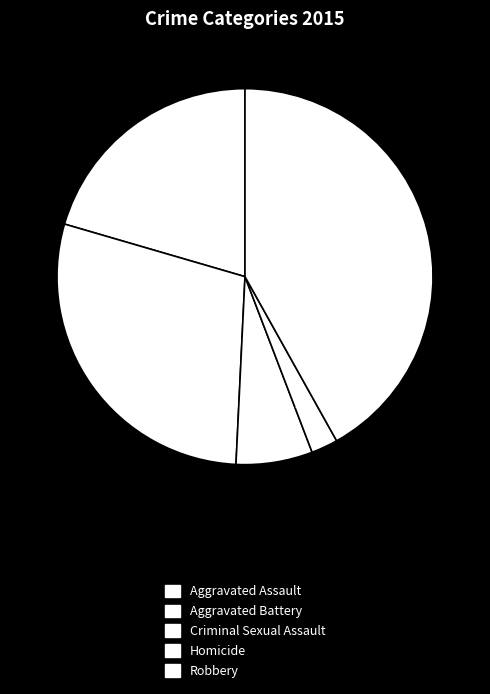

How many segments does this pie chart have?

5